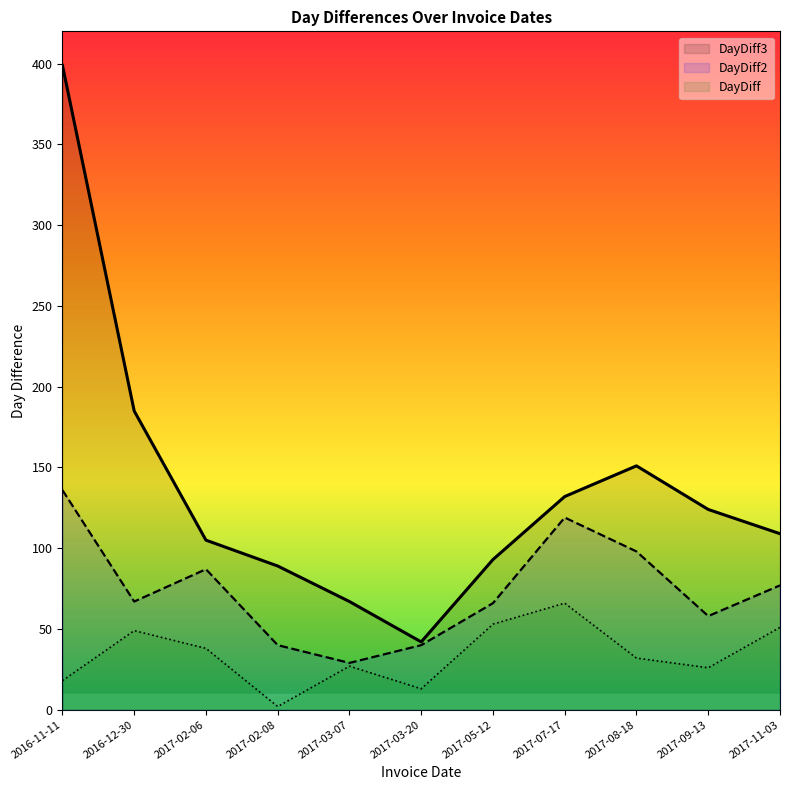

Read the DayDiff value at 2017-03-07.

27